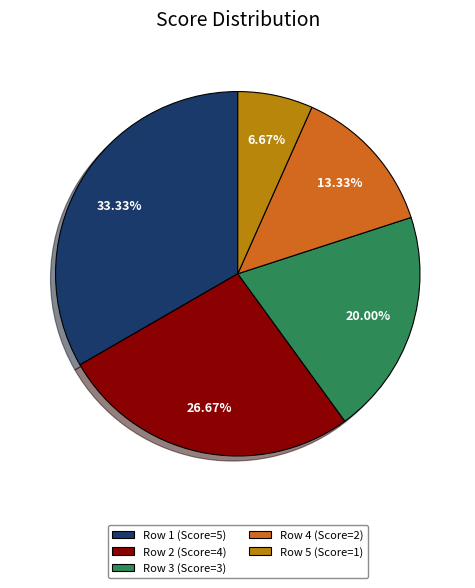

How many segments does this pie chart have?

5